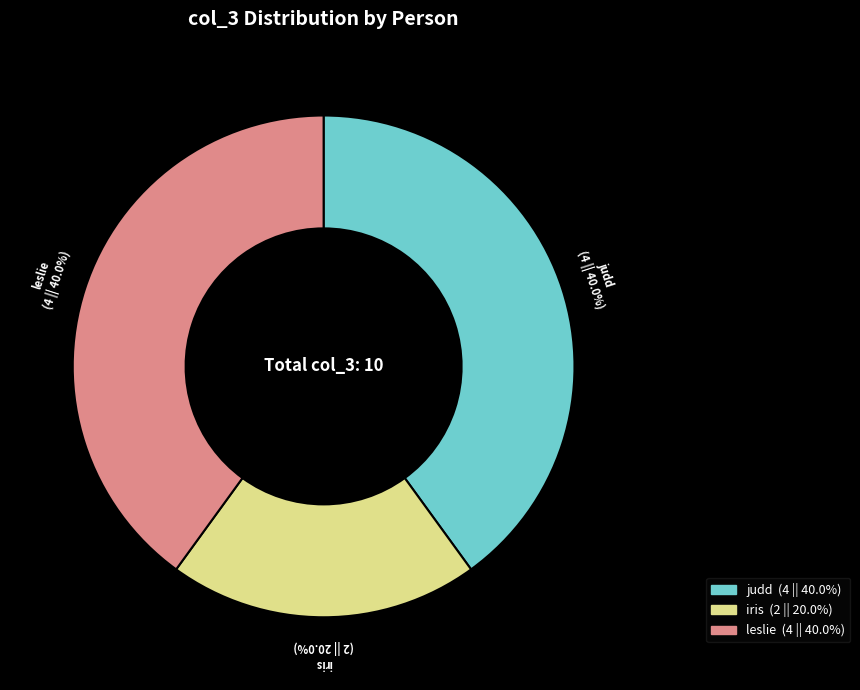

Is there a majority slice in this chart?

No